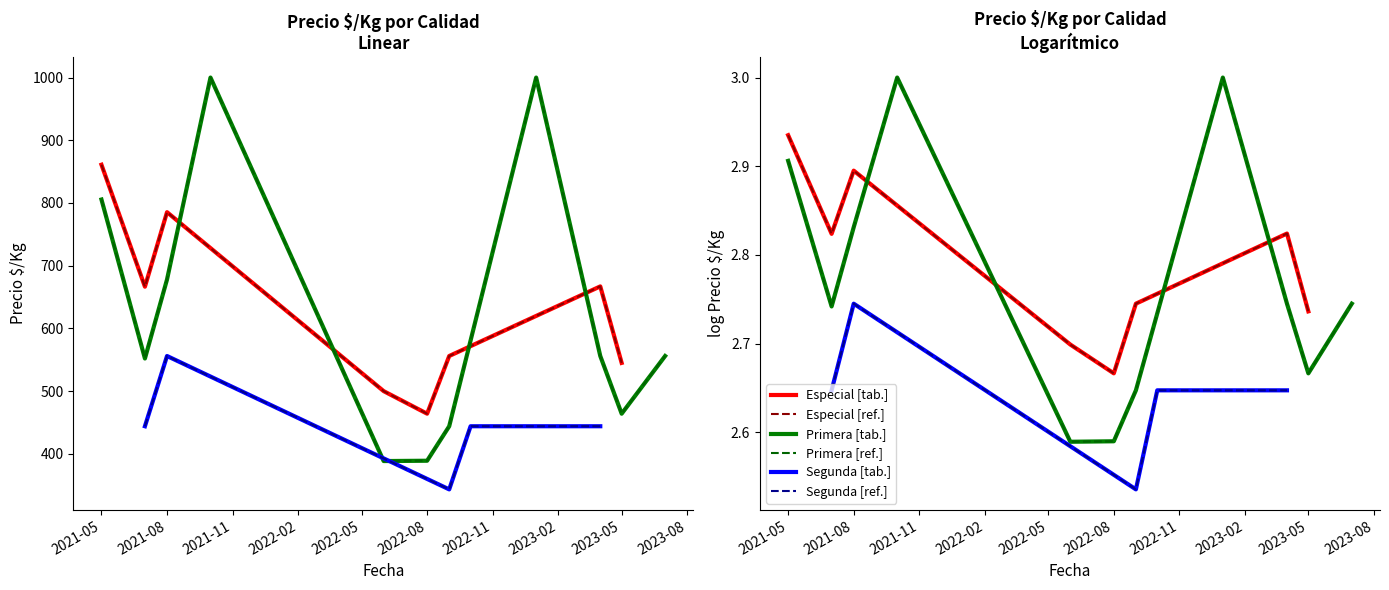

True or false: Precio maximo has more than 1 points higher than both neighbors.

True